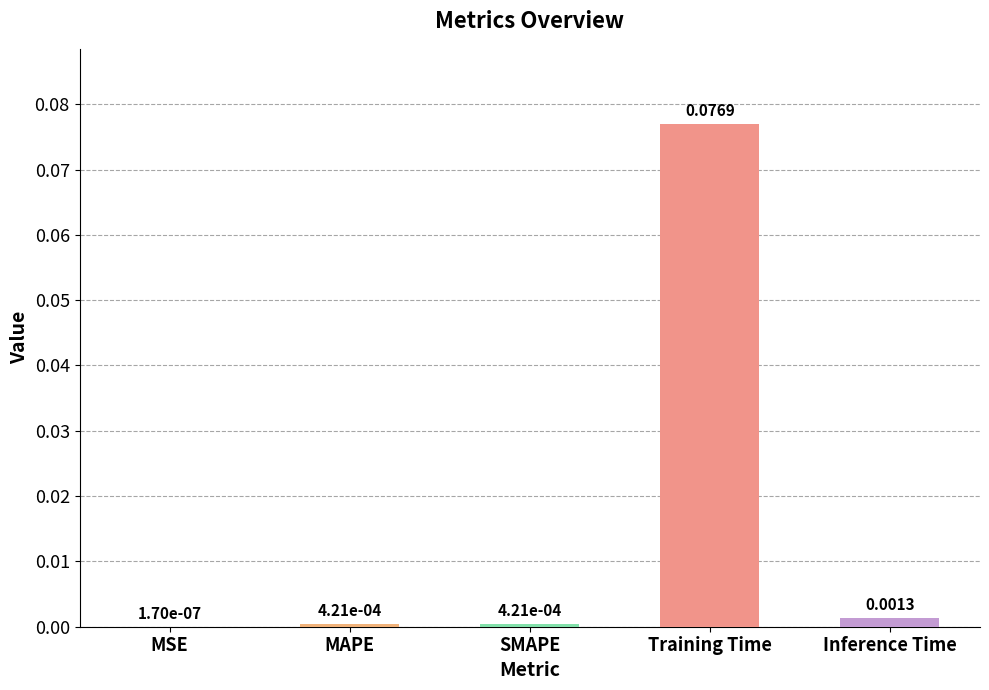

Where is the data nearest to the value 0?

MSE